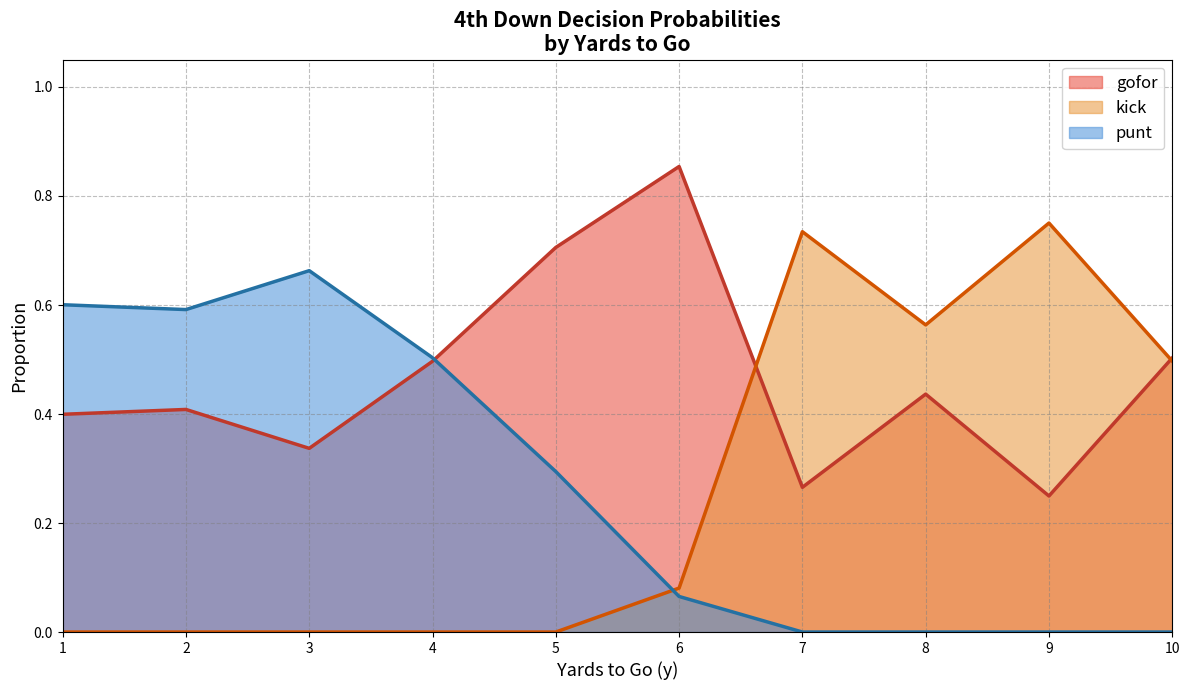

The value of kick at 1 is 0.4. True or false?

False